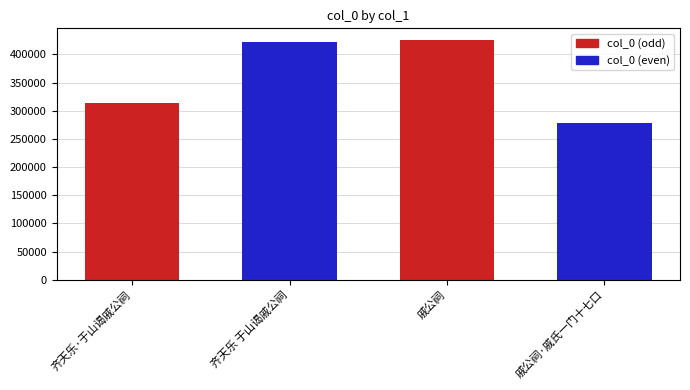

What is the smallest value displayed?

278487